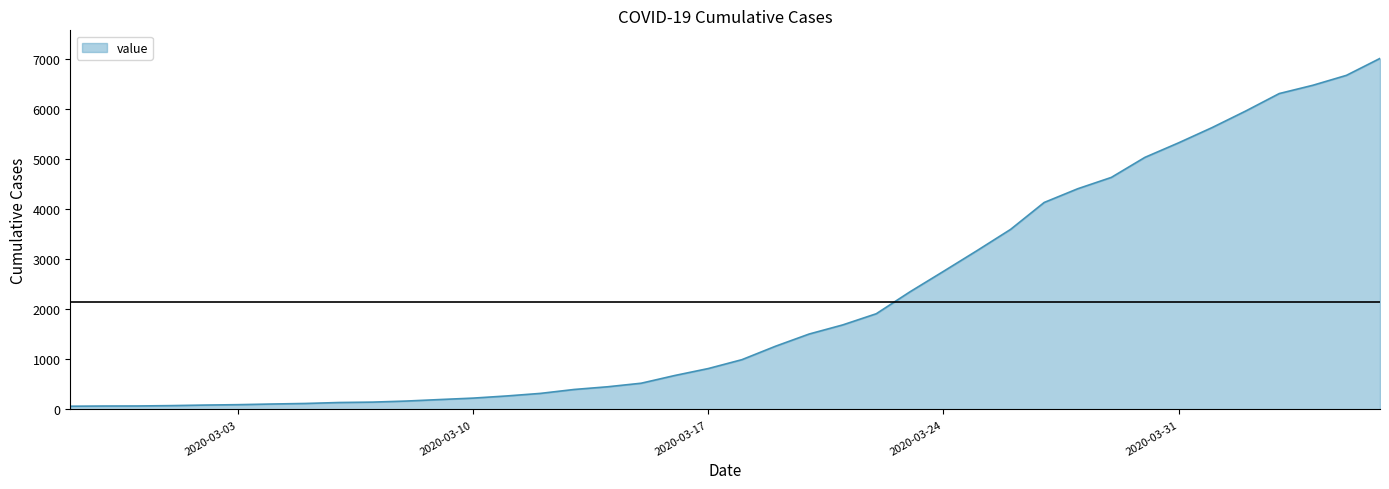

Does the chart display data point markers on the line(s)?

No